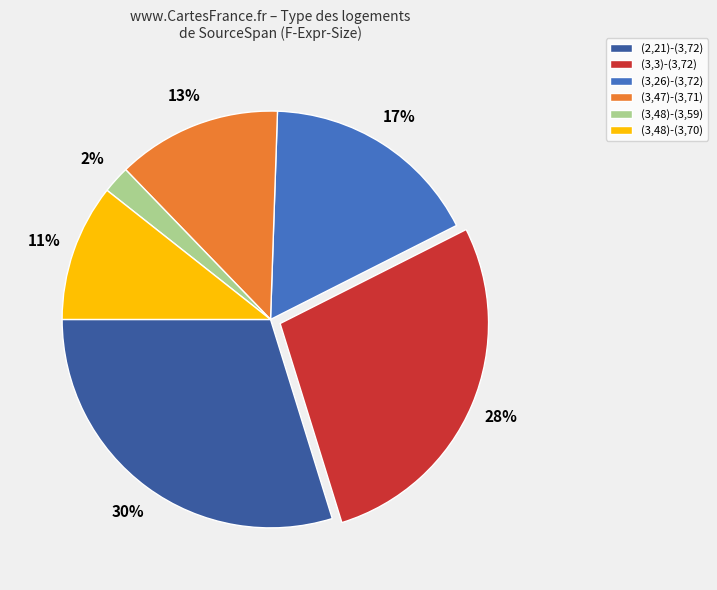

How many slices are in this pie chart?

6